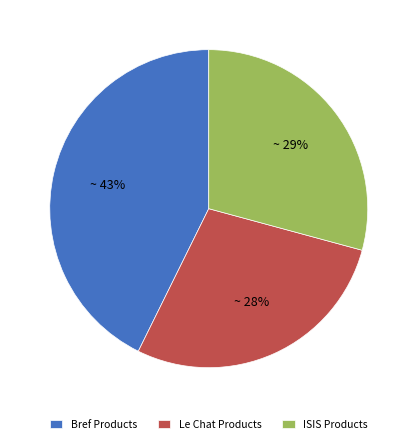

What percentage is the Bref Products slice, to the nearest percent?

43%